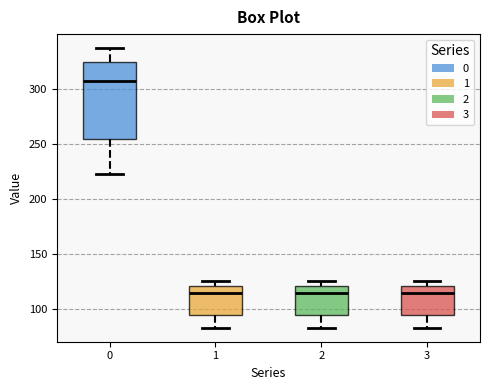

Which box has the highest median line?

0